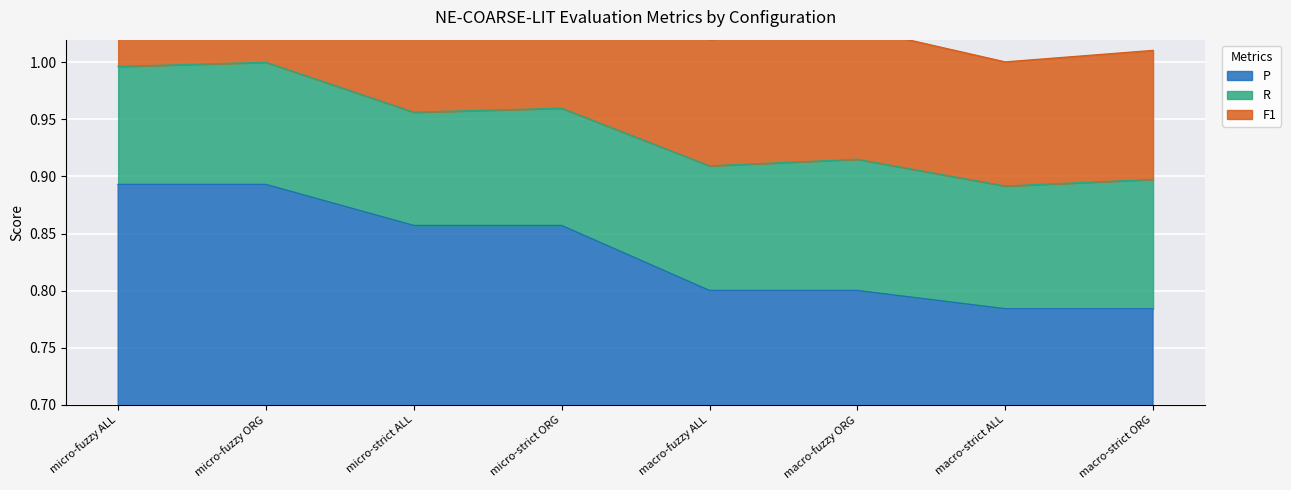

The P series shows 1.1 at macro-strict ORG. True or false?

False